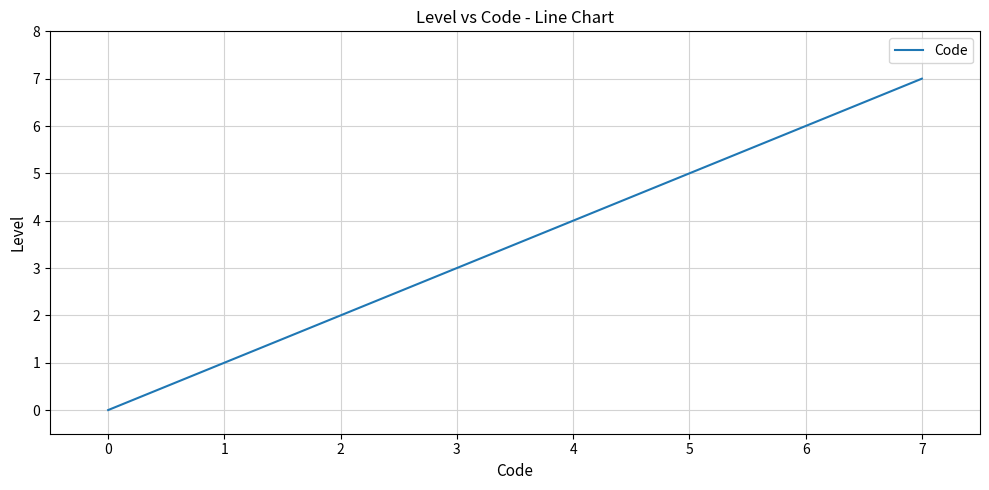

What is the change in value from 0 to 7?

+7